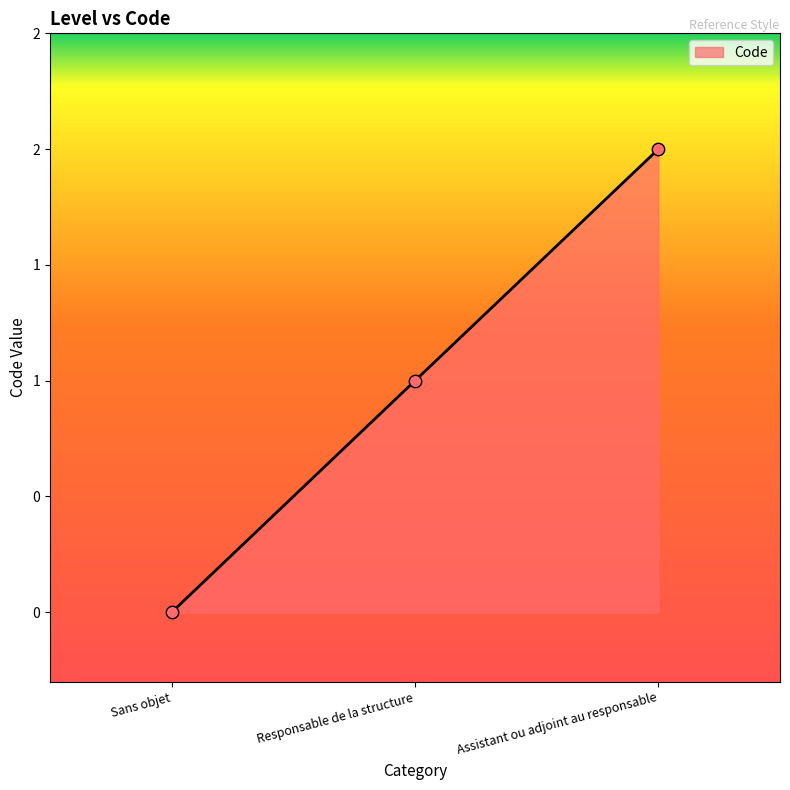

What is the change in value from Sans objet to Responsable de la structure?

+1